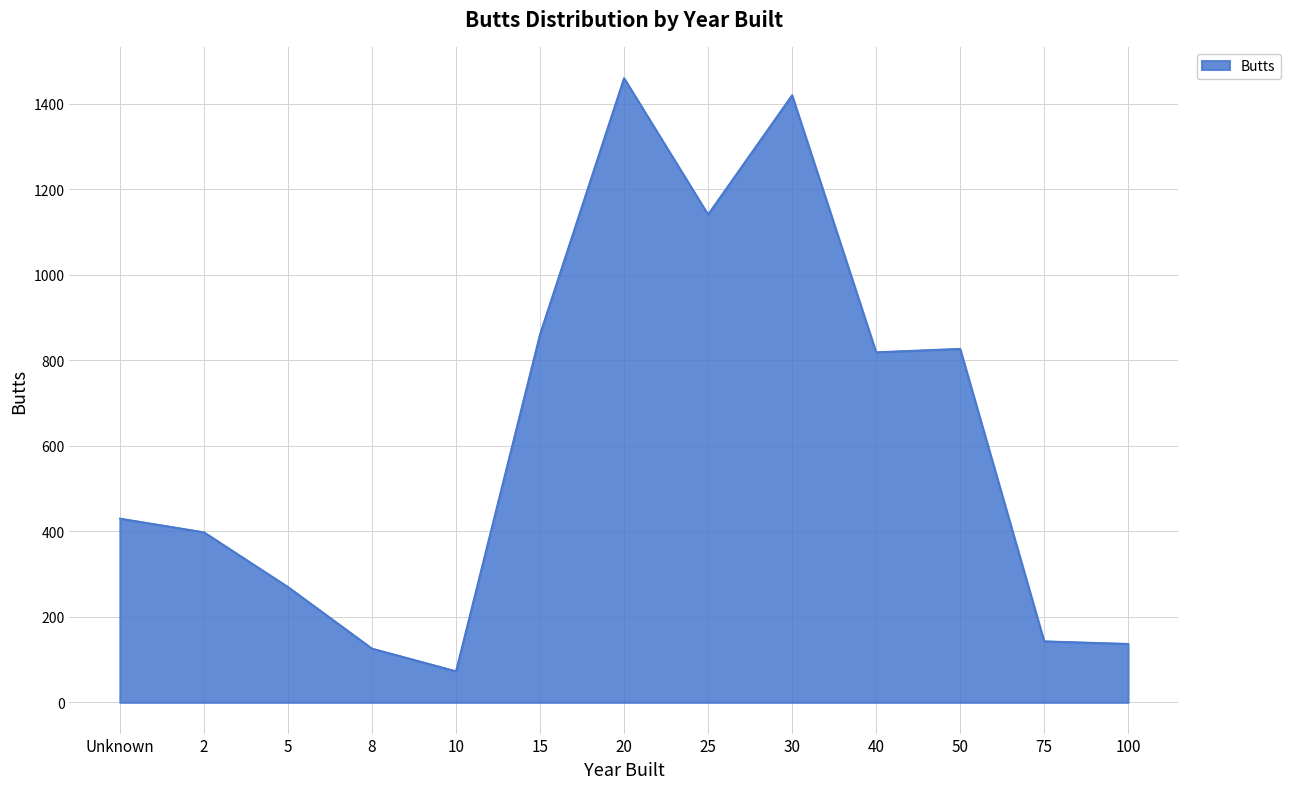

At which category does the chart reach its peak across all series?

20